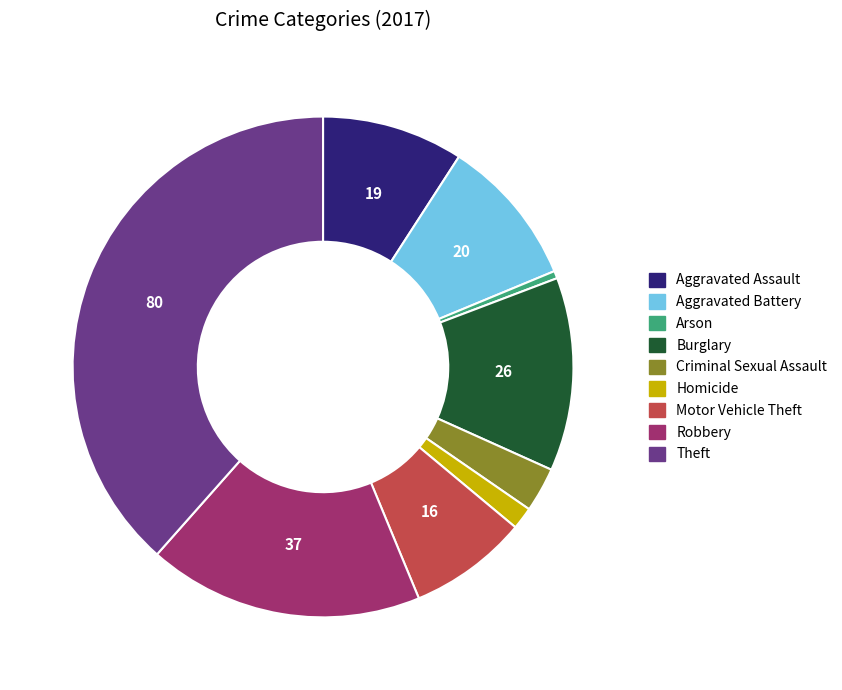

Which slice is the largest?

Theft